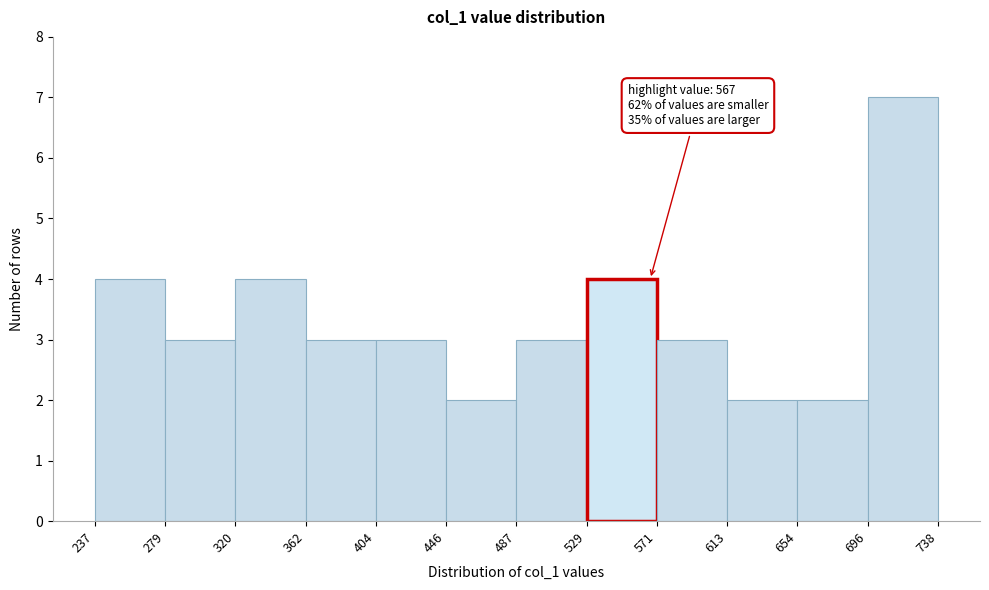

Which range on the x-axis has the tallest bar?

696 to 738